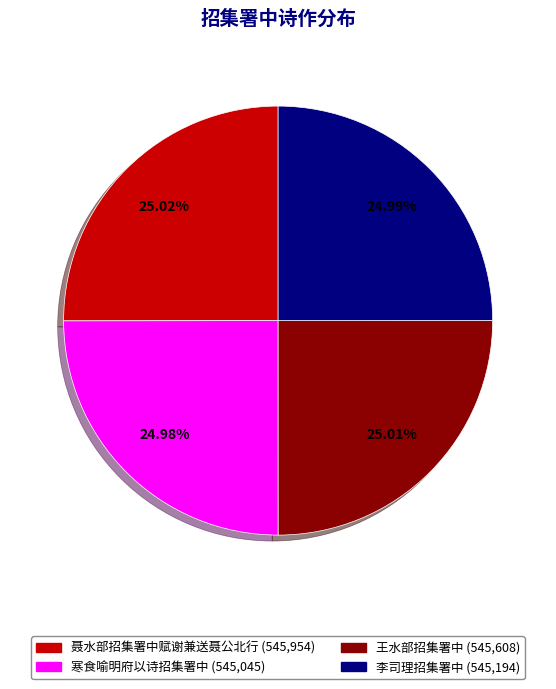

What is the ratio of the value at 王水部招集署中 to the value at 李司理招集署中?

1.0